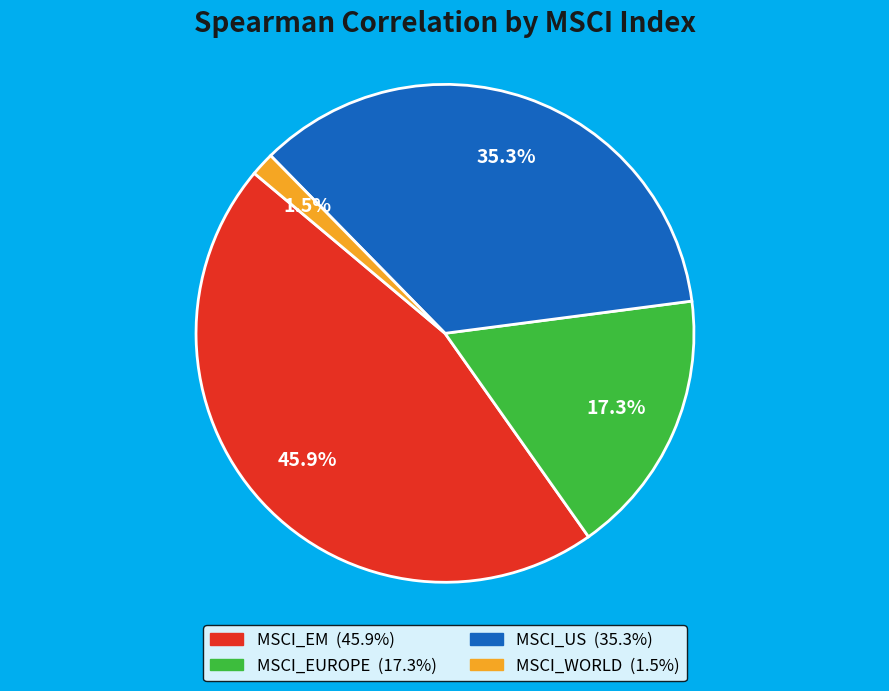

The MSCI_EM slice represents 54% of the pie. True or false?

False